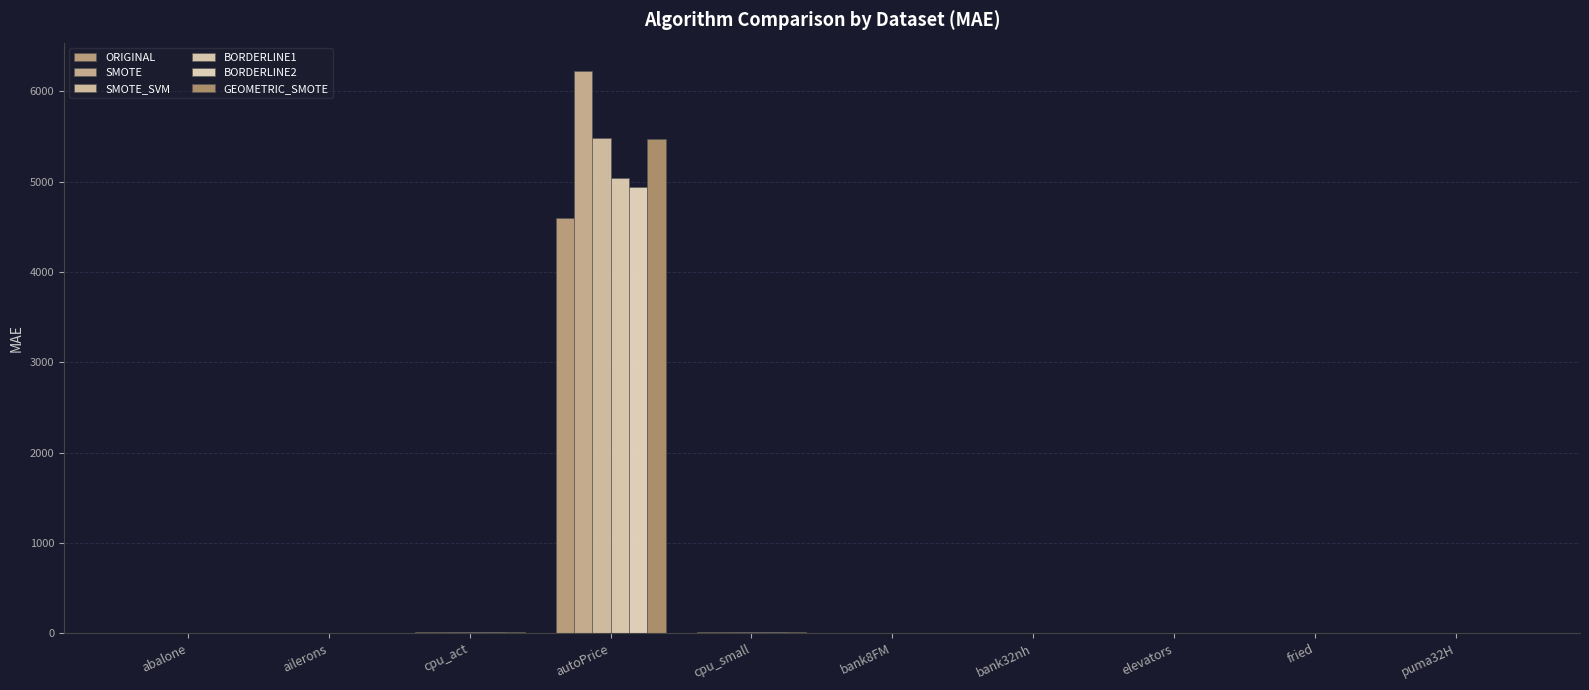

Read the BORDERLINE1 value at fried.

4.1